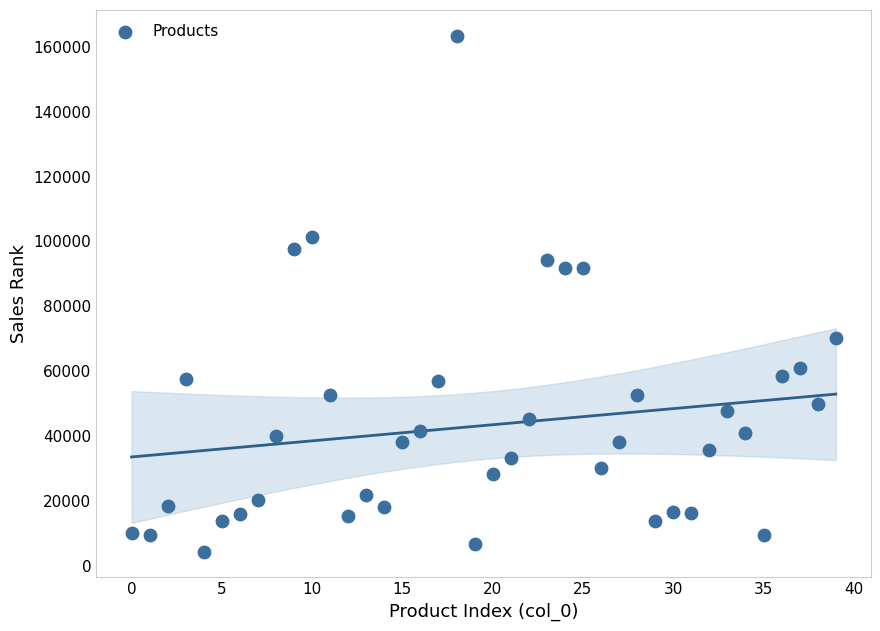

What is the range of Y values (max minus min)?

158919